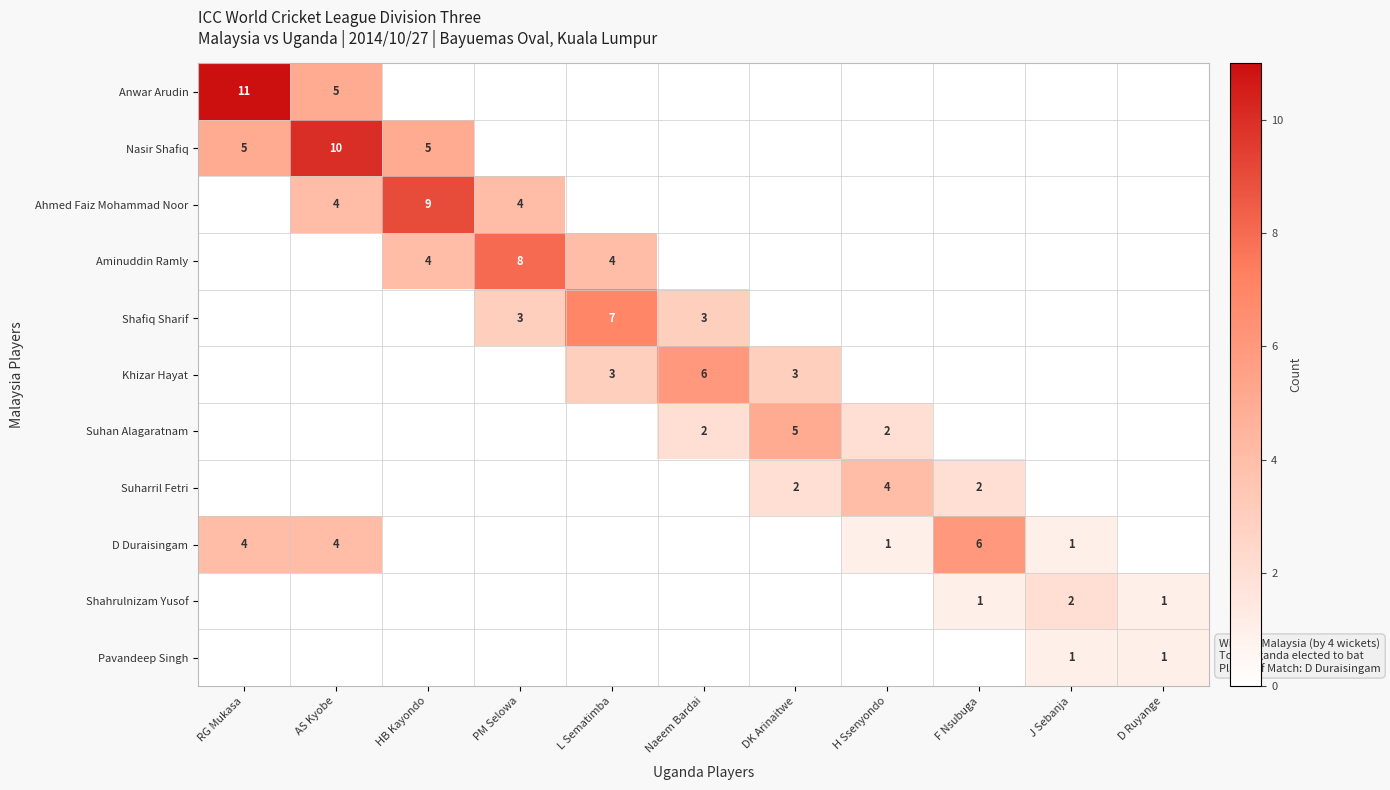

True or false: Shafiq Sharif has a value of 2 at PM Selowa.

False